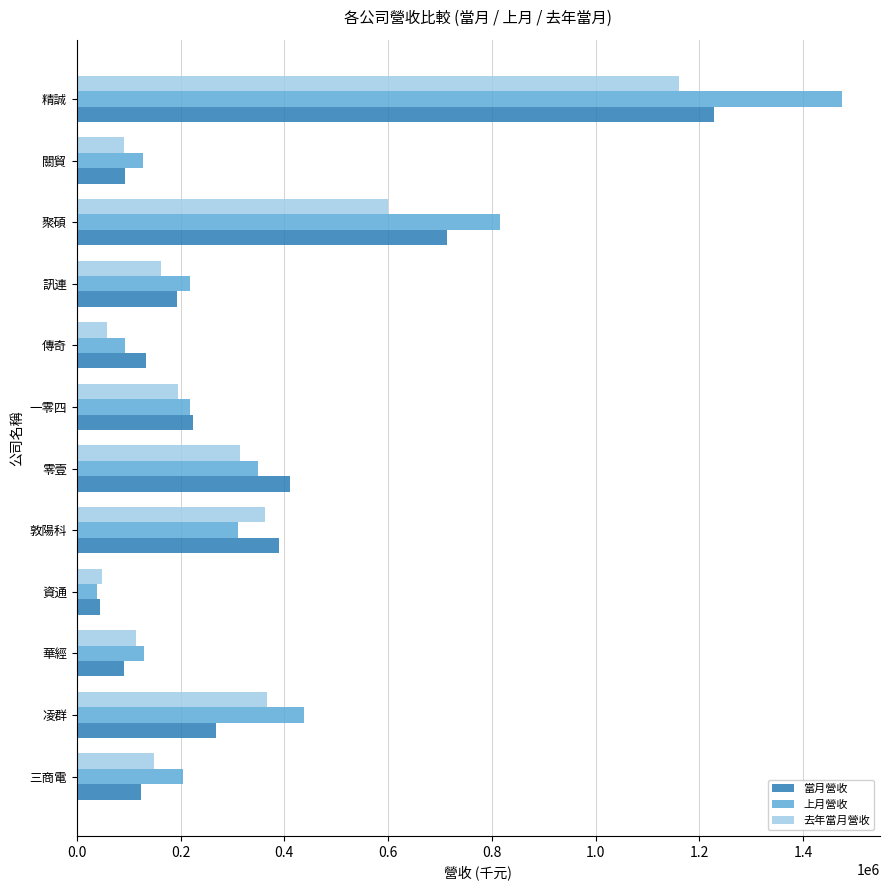

Between 凌群 and 關貿, which series saw the biggest shift?

上月營收